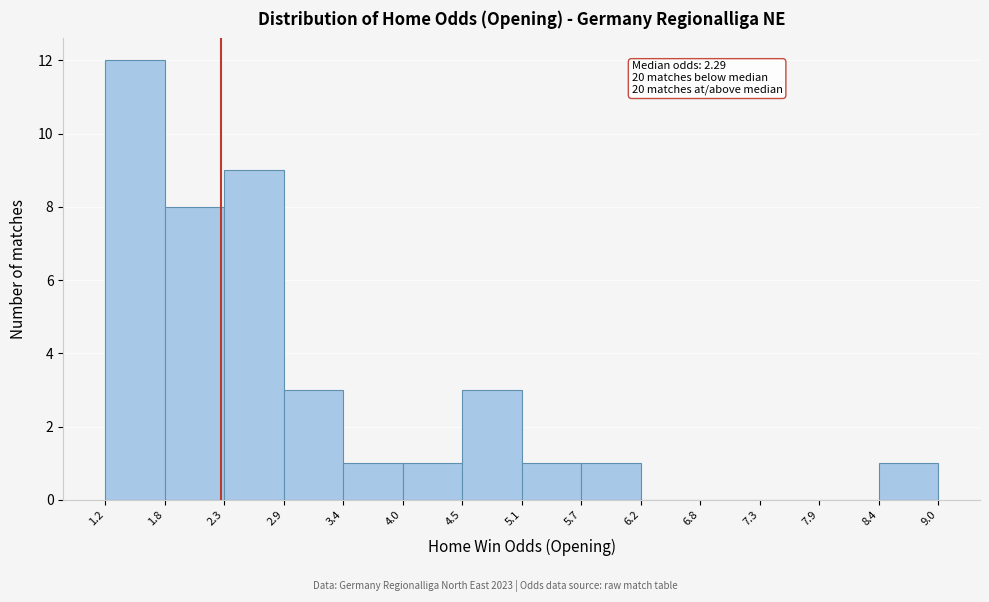

Which range on the x-axis has the tallest bar?

1.2 to 1.8